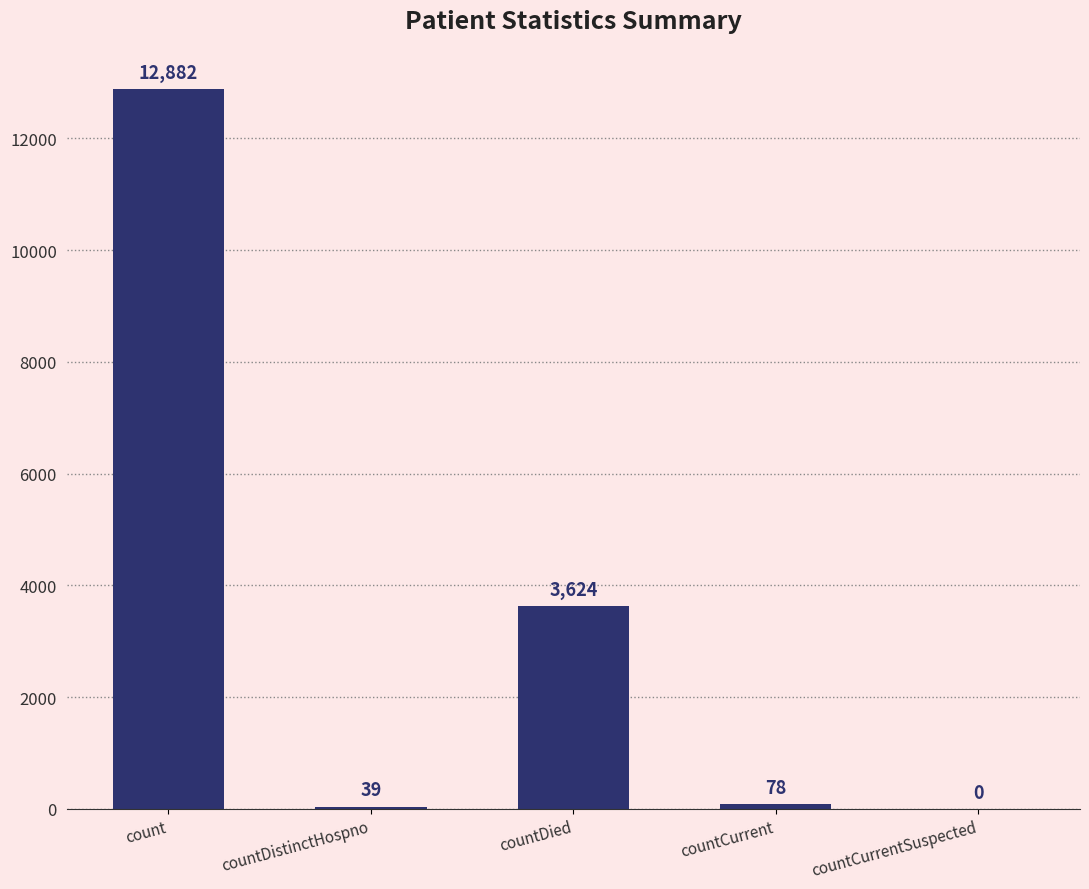

What is the difference between the values at countDied and countDistinctHospno?

3585